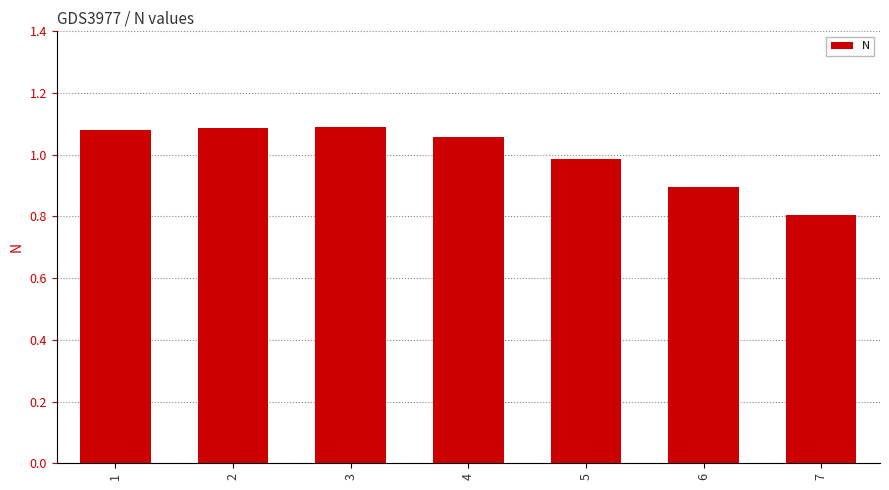

What is the ratio of the value at 5 to the value at 4?

0.9